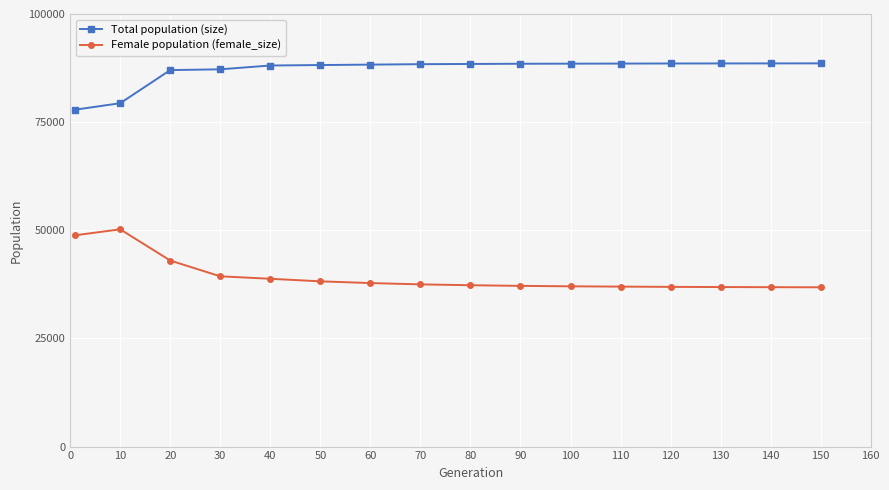

Rank the series by their average value, from highest to lowest.

Total population (size), Female population (female_size)